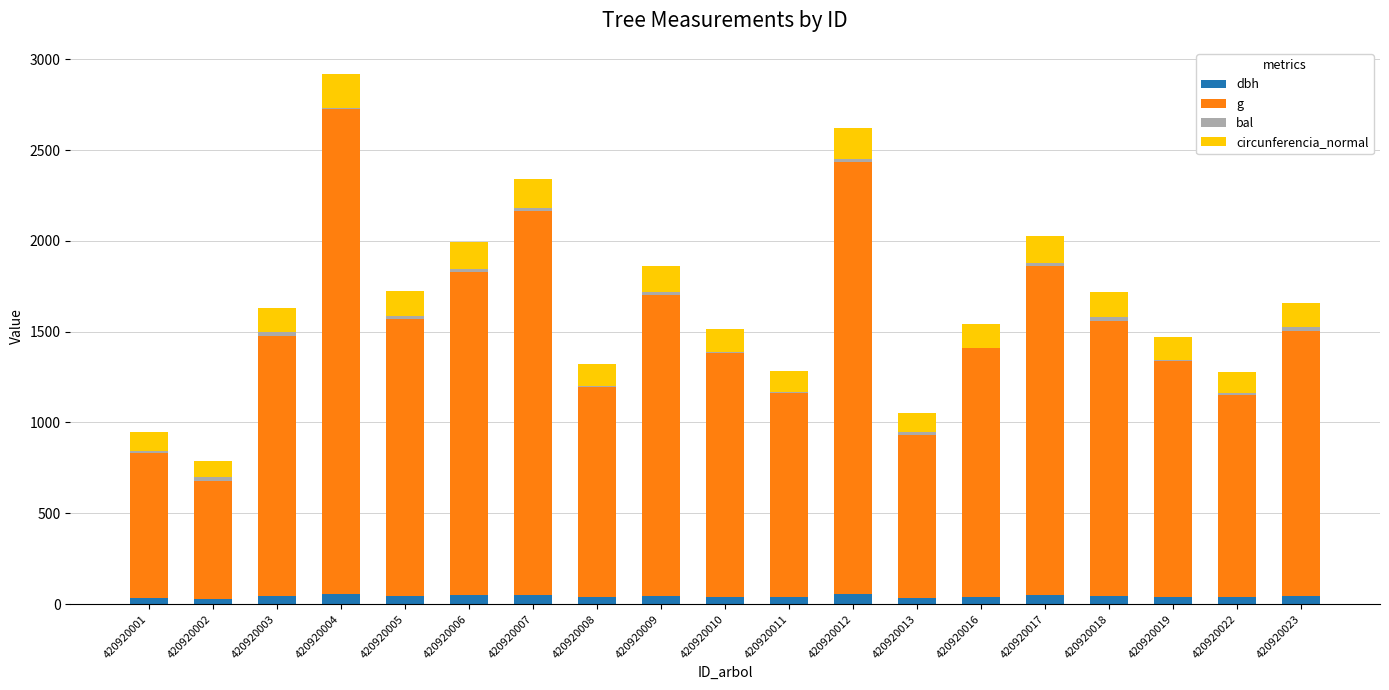

At which category is the sum across all series the highest?

420920004